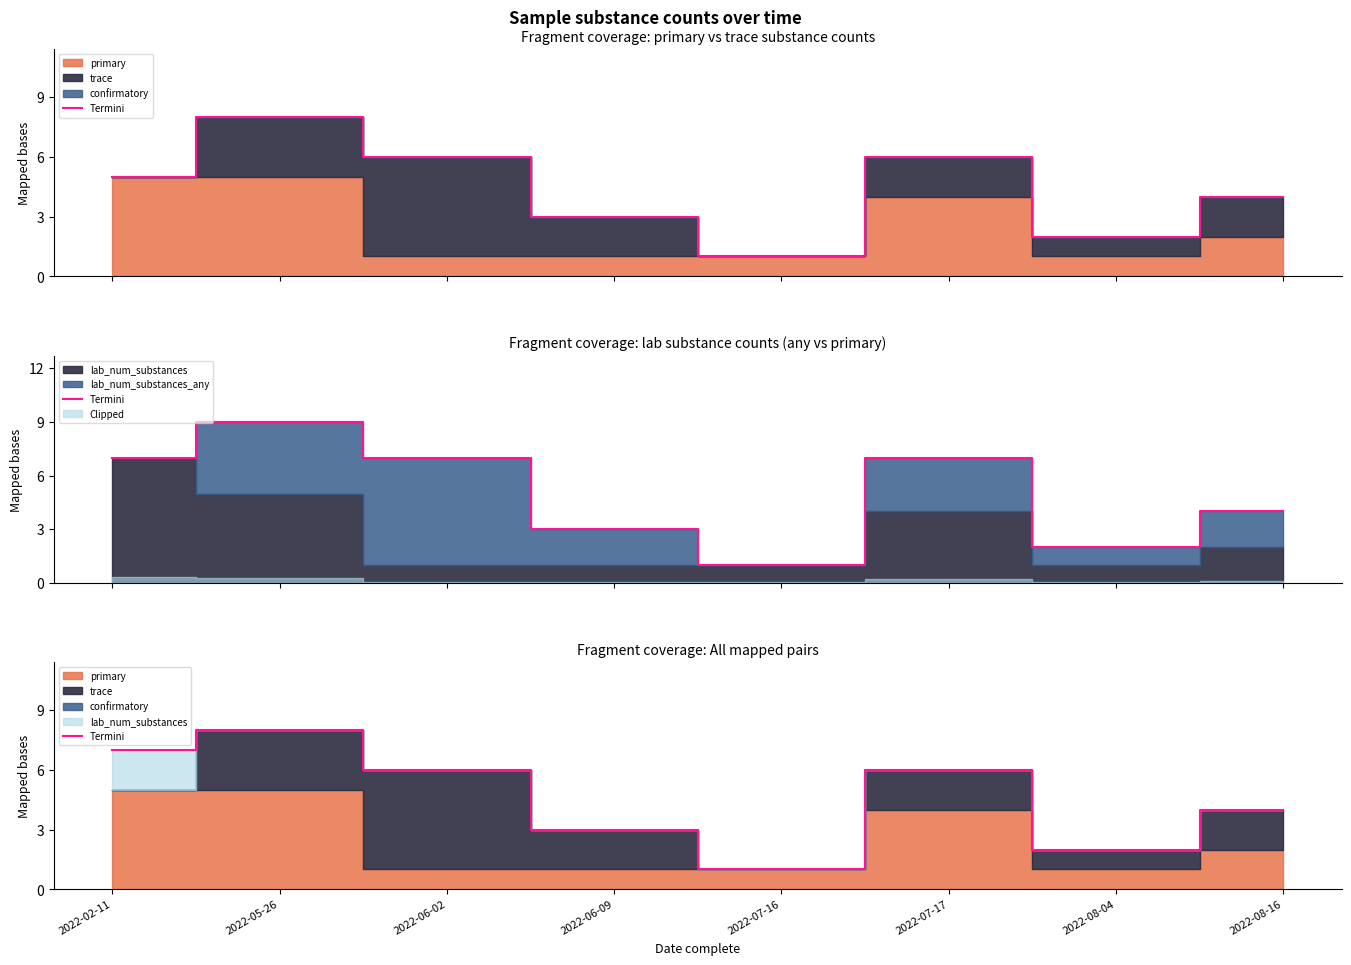

Reading right to left, what are all the values shown in this chart?

4	2	6	1	3	6	8	7